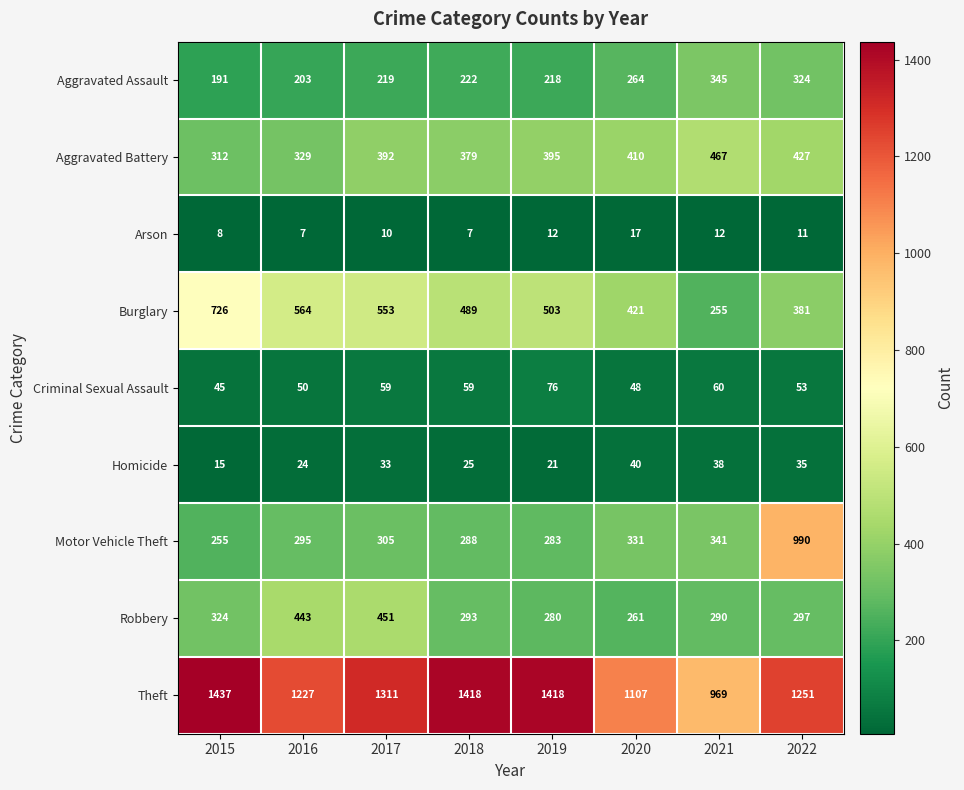

What is the sum of all Homicide values?

231